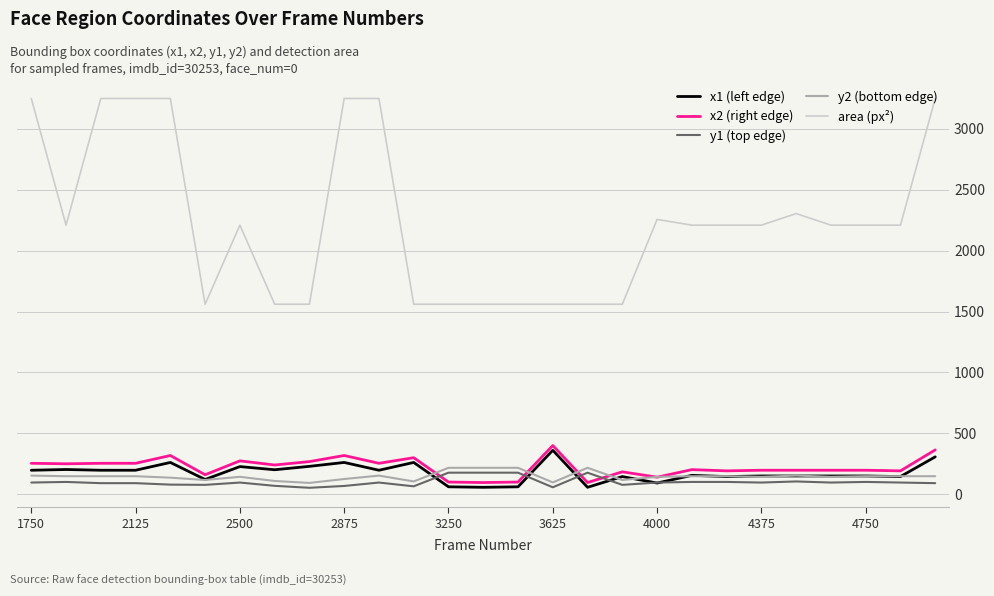

What is the maximum value shown in the chart?

3249